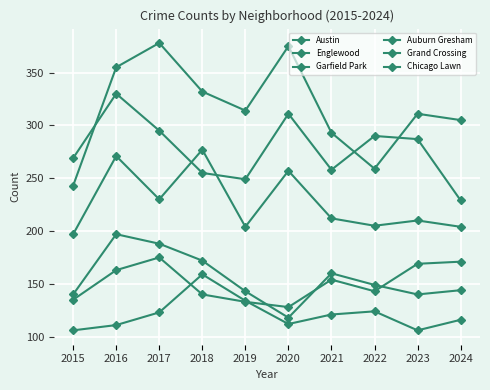

What is the difference between the highest and lowest values at 2017?

255